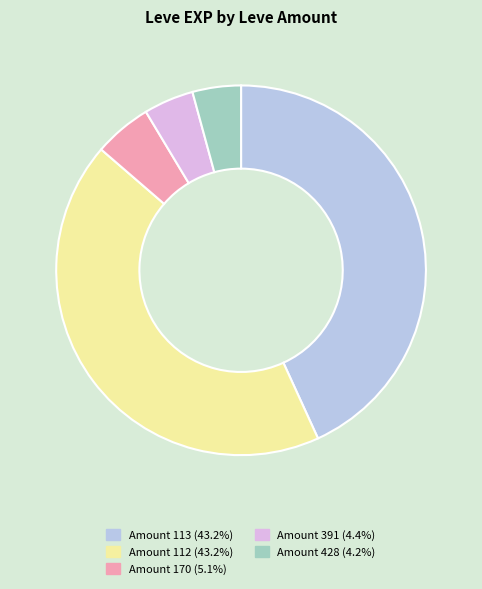

Combined, do Amount 112 (43.2%) and Amount 391 (4.4%) account for over 50%?

No